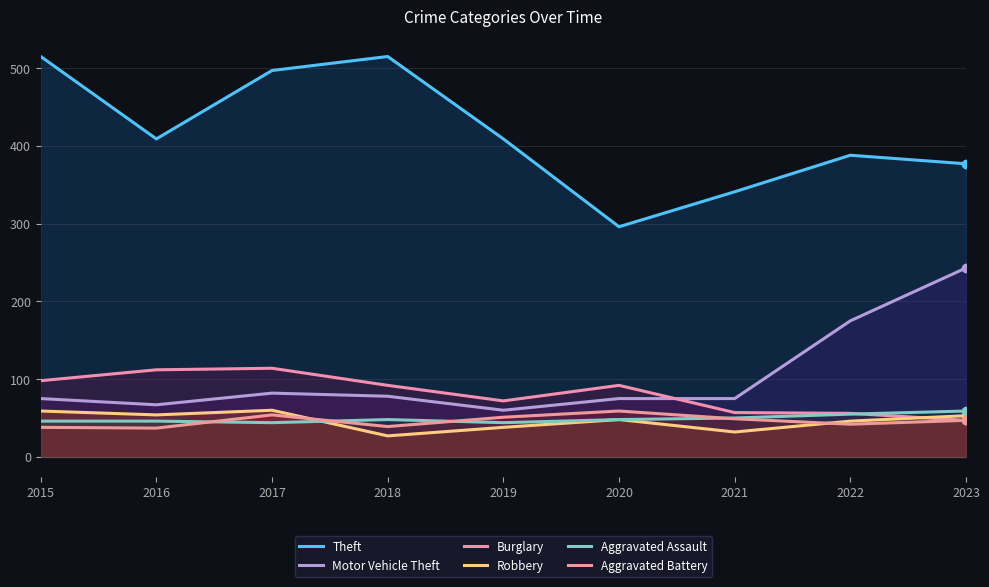

In Robbery, how many points are higher than both neighbors (excluding endpoints)?

2